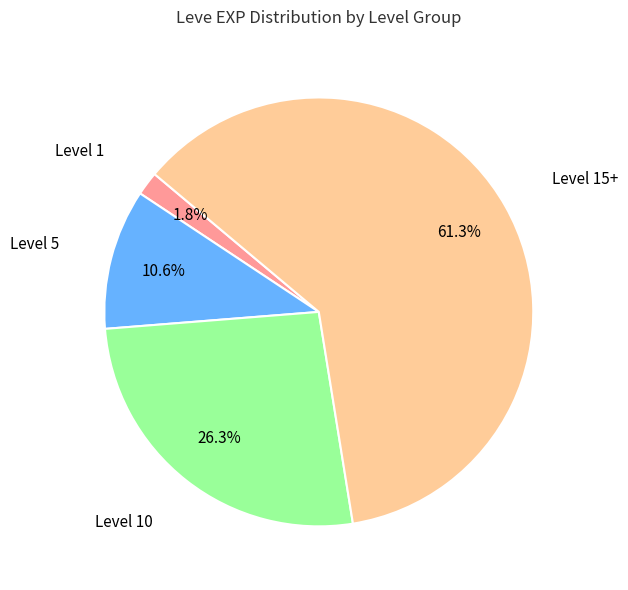

Does any single category account for the majority?

Yes